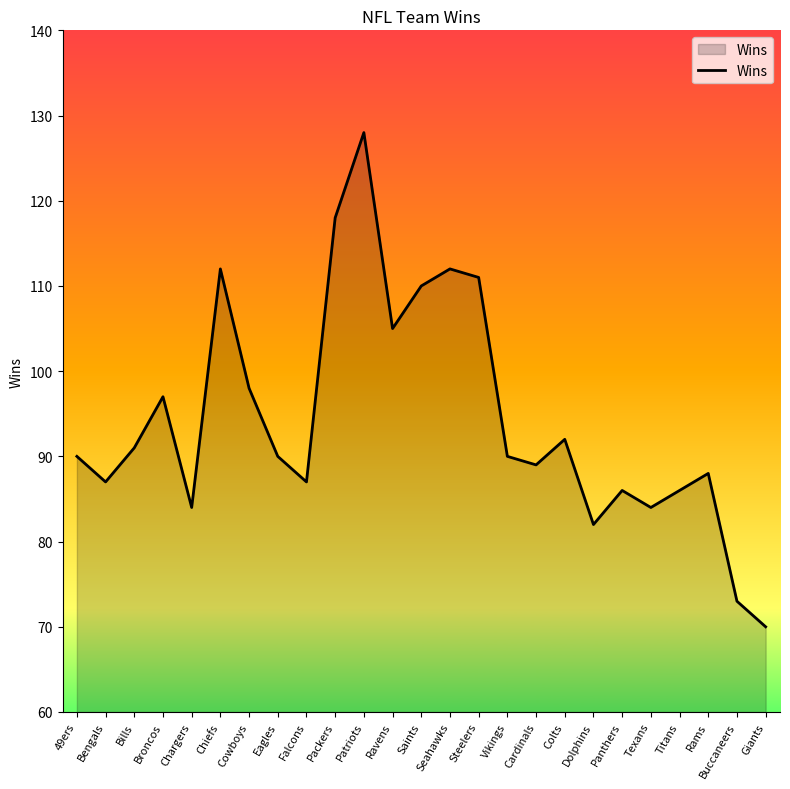

Where is the first local maximum?

Broncos